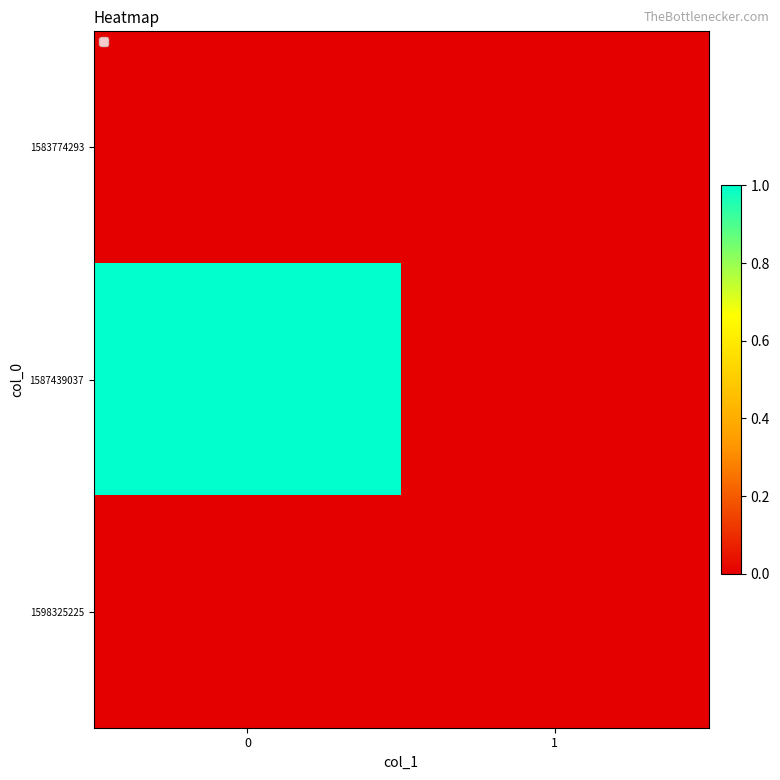

Which series has the widest spread of values?

1587439037